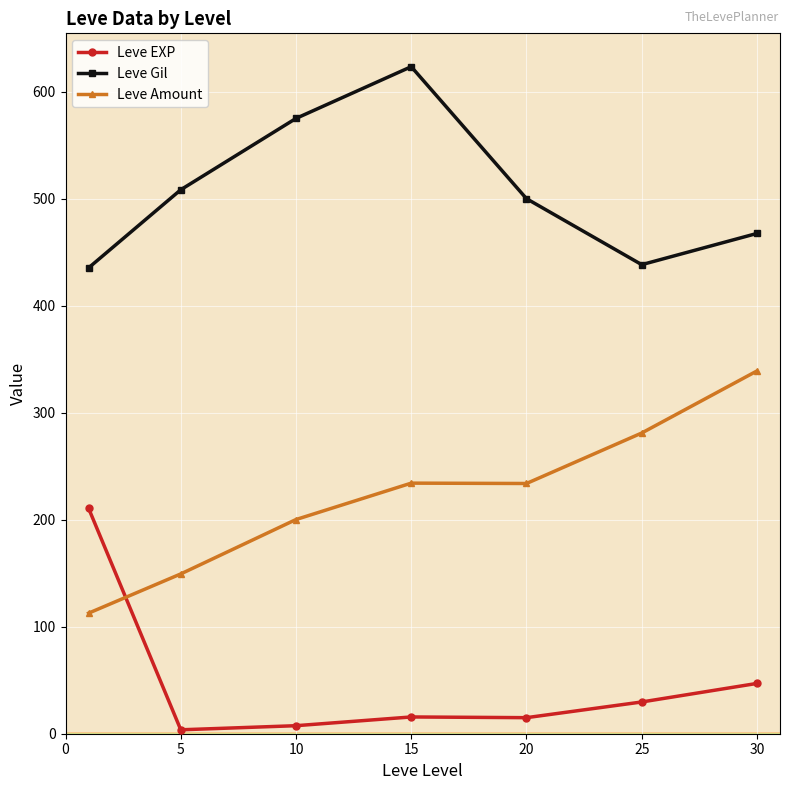

How many distinct data groups are displayed?

3